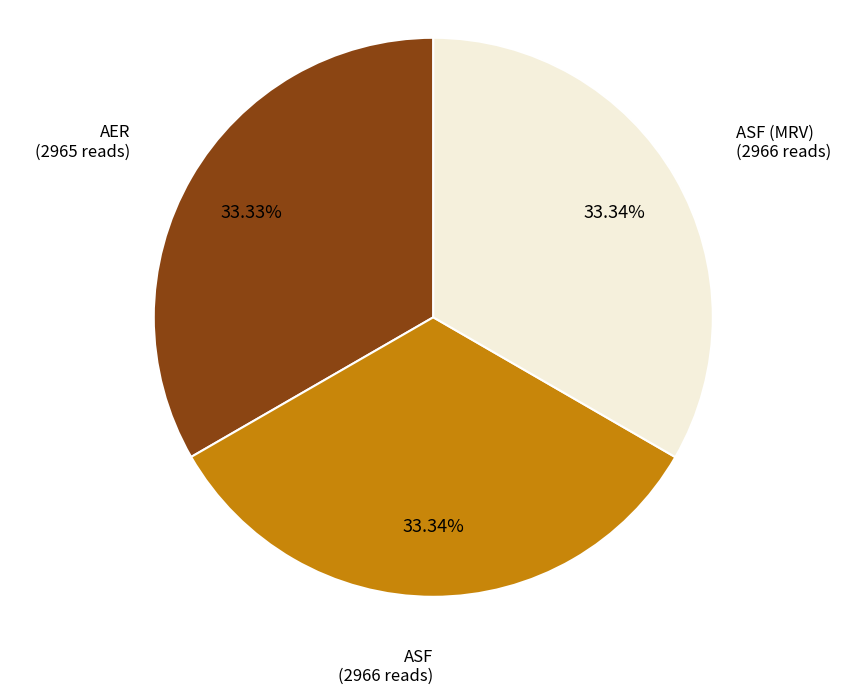

Is there a majority slice in this chart?

No